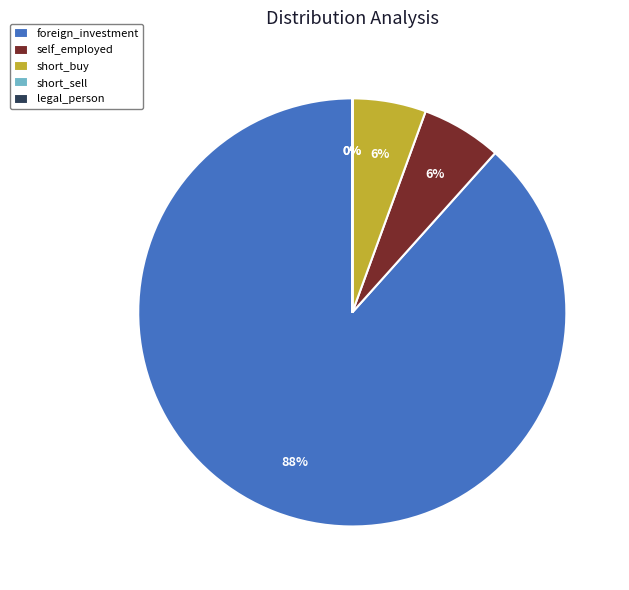

True or false: short_buy accounts for 1% of the total.

False